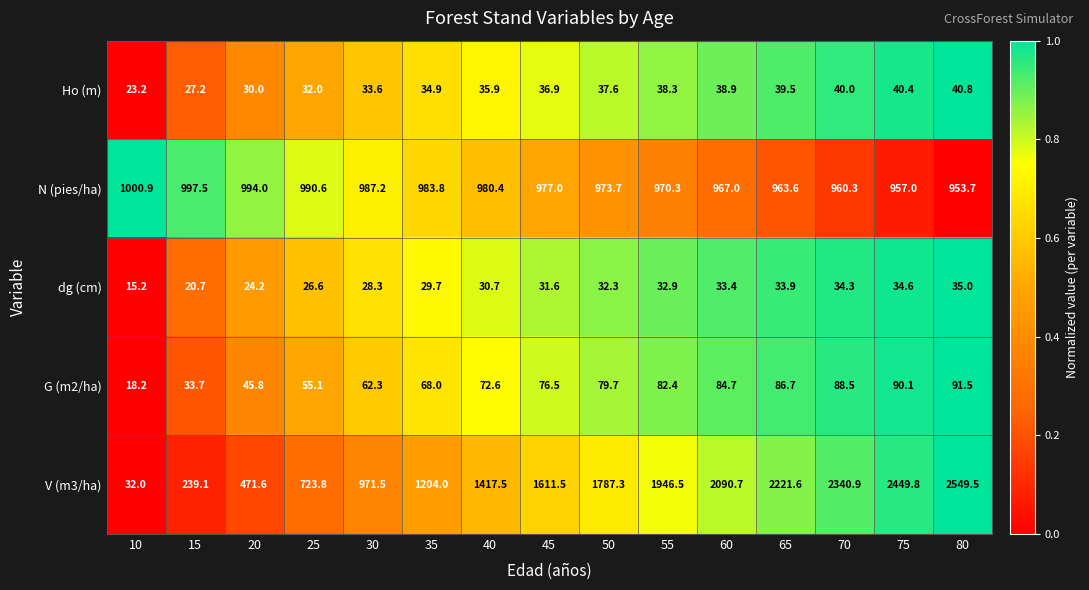

What is the difference between the maximum and minimum values in the Ho (m) series?

17.6